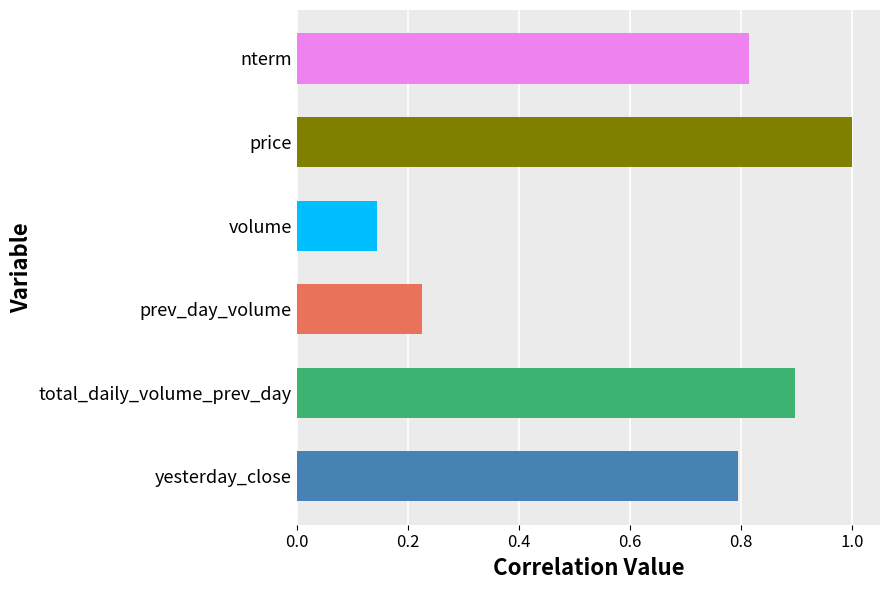

How many distinct data groups are displayed?

6